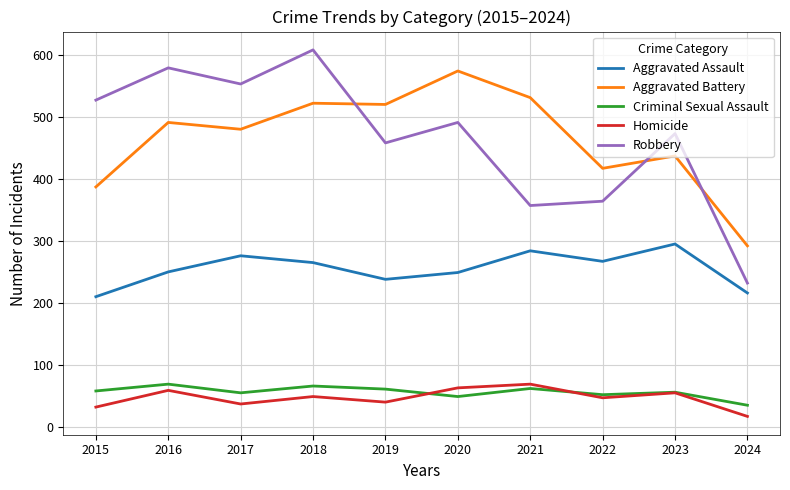

Which series changed the most between 2016 and 2021?

Robbery